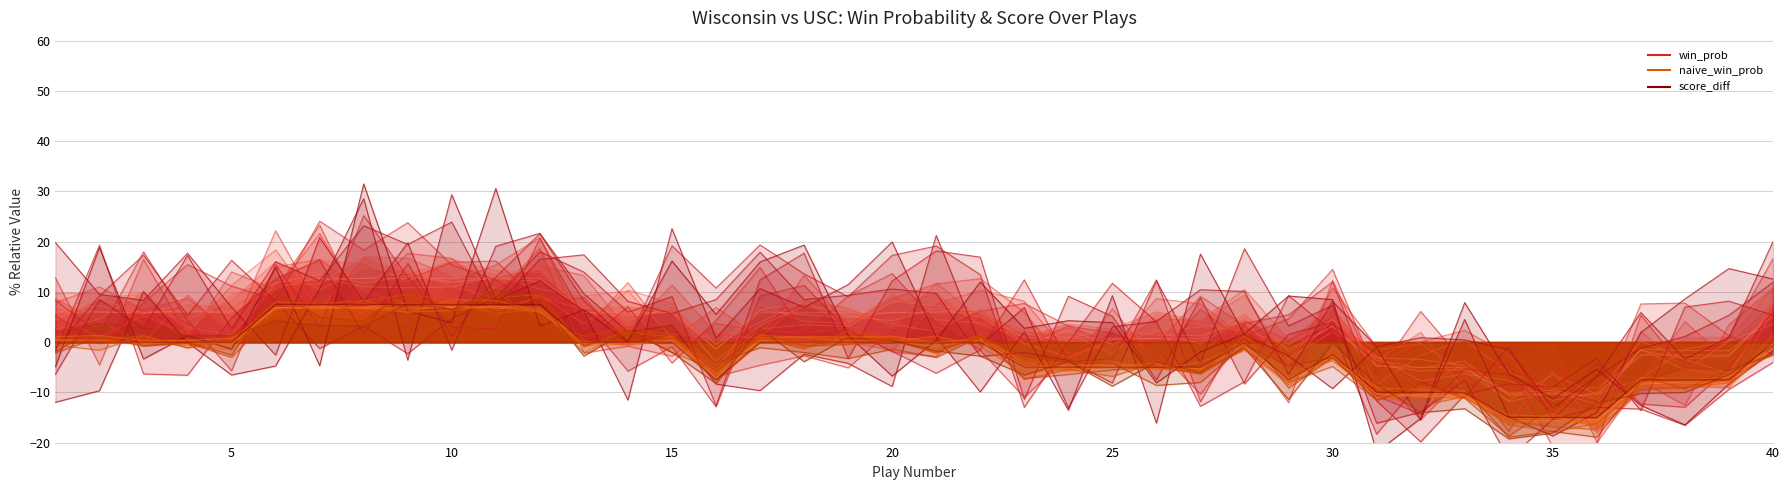

Reading left to right, what are all the values shown in this chart?

win_prob: 1=6.0	2=6.0	3=6.0	4=5.9	5=5.9	6=12.6	7=12.6	8=12.6	9=12.7	10=12.7	11=12.7	12=12.7	13=5.9	14=5.9	15=5.9	16=-1.4	17=5.8	18=5.8	19=5.8	20=5.8	21=5.8	22=5.8	23=0.8	24=0.8	25=0.7	26=0.7	27=0.7	28=5.8	29=-1.9	30=3.1	31=-4.8	32=-5.0	33=-5.0	34=-10.3	35=-10.4	36=-10.4	37=-2.5	38=-2.6	39=-2.6	40=5.6
naive_win_prob: 1=0.0	2=0.0	3=0.0	4=0.0	5=0.0	6=6.8	7=6.9	8=6.9	9=7.0	10=7.0	11=7.0	12=7.0	13=0.0	14=0.0	15=0.0	16=-7.2	17=0.0	18=0.0	19=0.0	20=0.0	21=0.0	22=0.0	23=-5.0	24=-5.0	25=-5.0	26=-5.1	27=-5.1	28=0.0	29=-7.7	30=-2.6	31=-10.4	32=-10.6	33=-10.6	34=-15.6	35=-15.7	36=-15.7	37=-8.1	38=-8.2	39=-8.2	40=0.0
score_diff: 1=0.0	2=0.0	3=0.0	4=0.0	5=0.0	6=7.5	7=7.5	8=7.5	9=7.5	10=7.5	11=7.5	12=7.5	13=0.0	14=0.0	15=0.0	16=-7.5	17=0.0	18=0.0	19=0.0	20=0.0	21=0.0	22=0.0	23=-5.0	24=-5.0	25=-5.0	26=-5.0	27=-5.0	28=0.0	29=-7.5	30=-2.5	31=-10.0	32=-10.0	33=-10.0	34=-15.0	35=-15.0	36=-15.0	37=-7.5	38=-7.5	39=-7.5	40=0.0